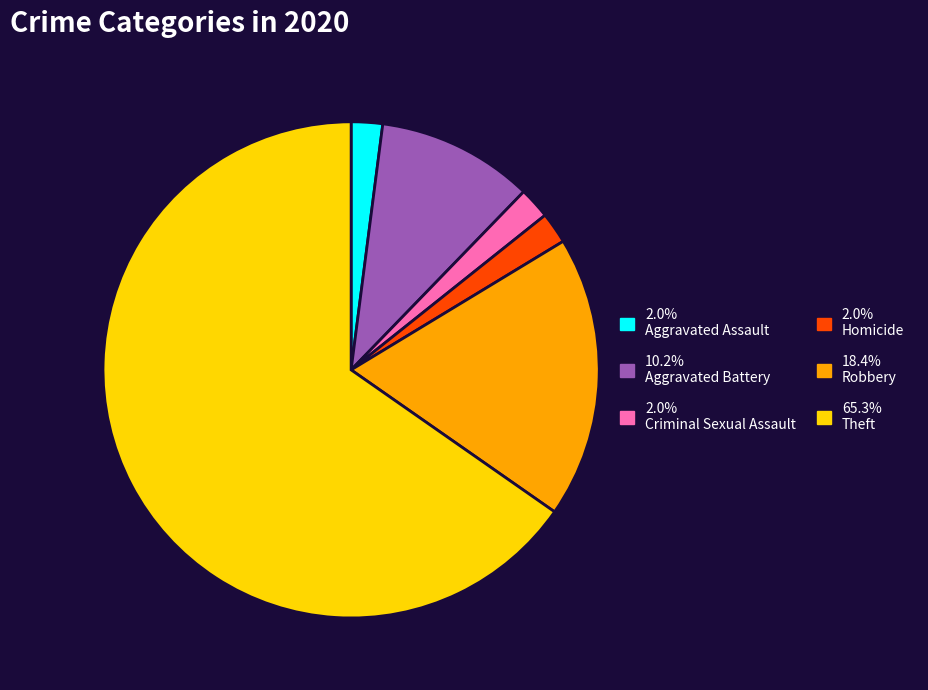

Is there any slice that represents more than half of the pie?

Yes